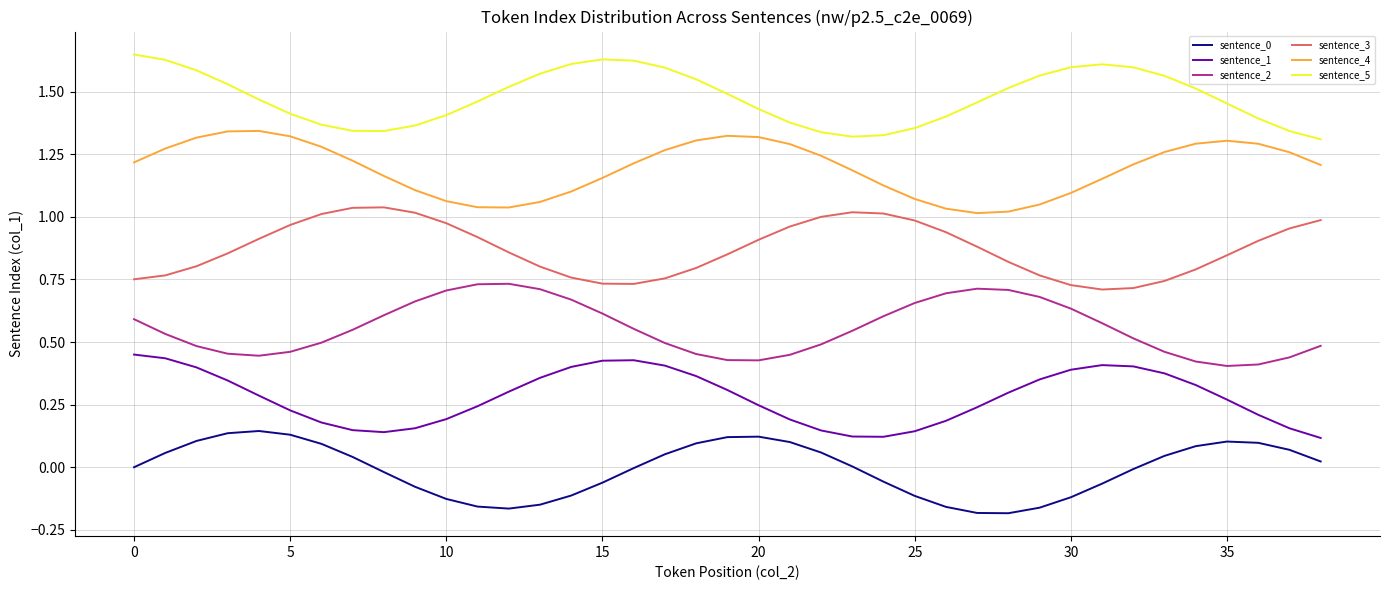

Which series has the largest total across all categories?

sentence_5